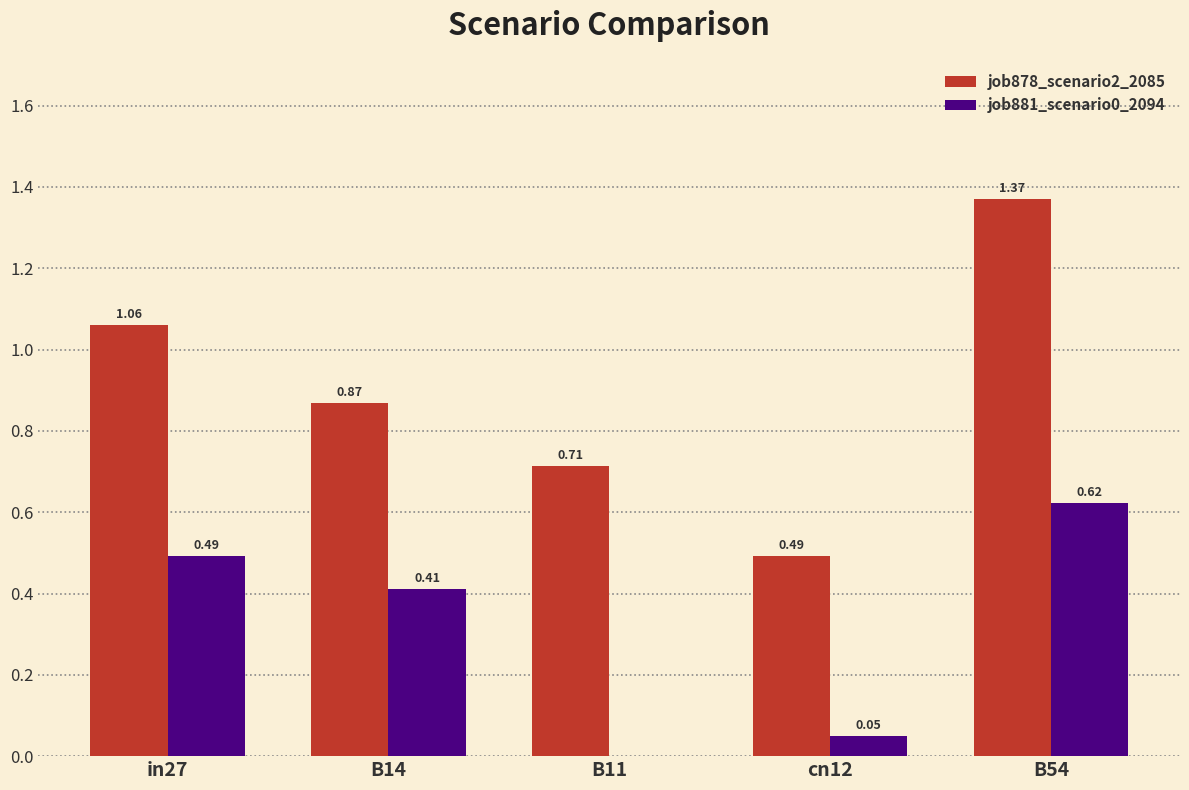

At which category is the sum across all series the highest?

B54